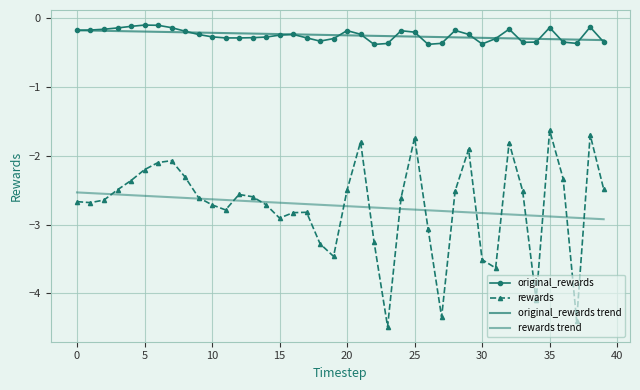

True or false: rewards and original_rewards trend cross at least once.

False